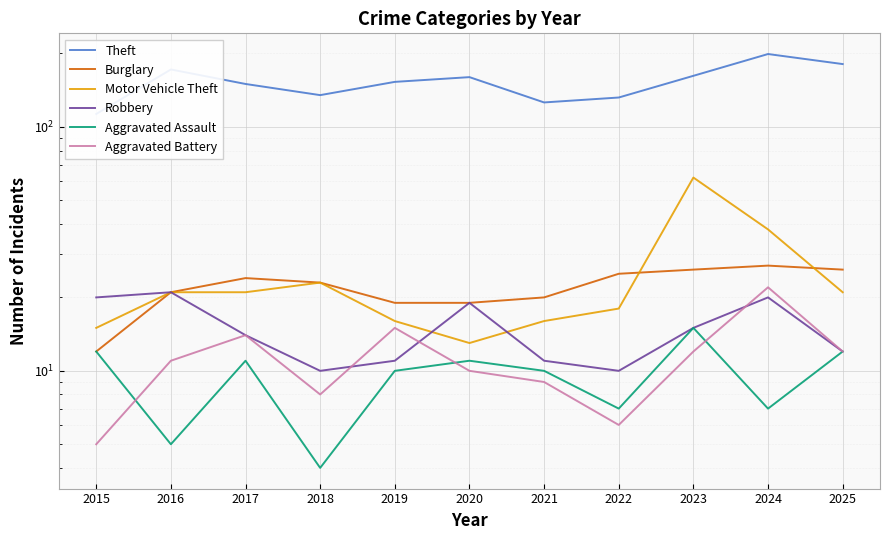

Reading left to right, what are all the values shown in this chart?

Theft: 113	172	150	135	153	160	126	132	162	199	181
Burglary: 12	21	24	23	19	19	20	25	26	27	26
Motor Vehicle Theft: 15	21	21	23	16	13	16	18	62	38	21
Robbery: 20	21	14	10	11	19	11	10	15	20	12
Aggravated Assault: 12	5	11	4	10	11	10	7	15	7	12
Aggravated Battery: 5	11	14	8	15	10	9	6	12	22	12